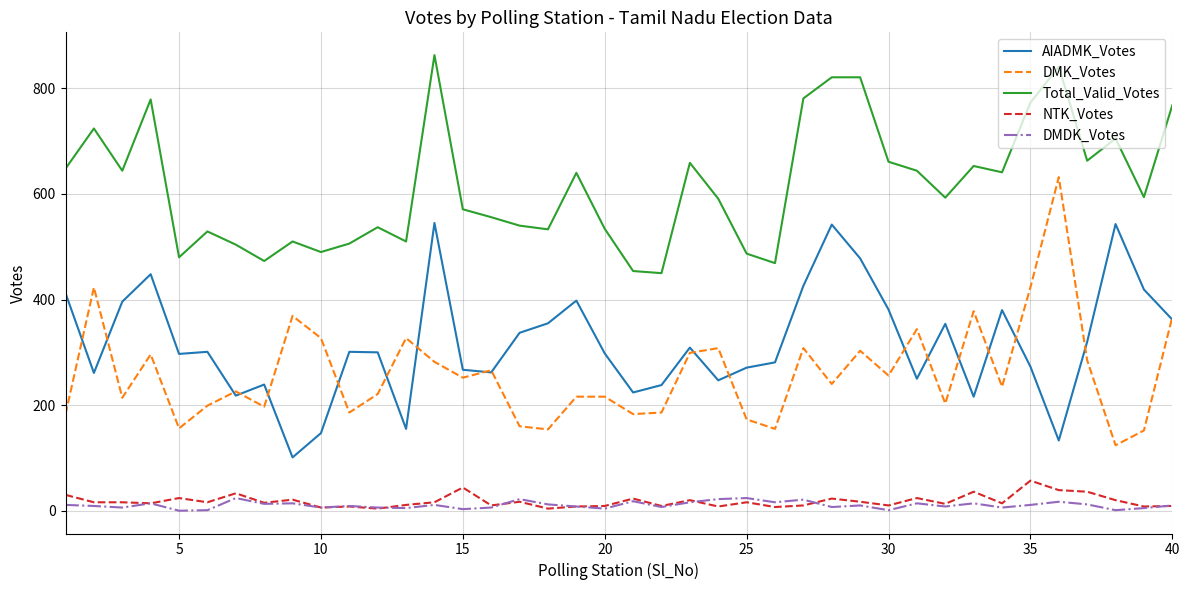

True or false: DMK_Votes and Total_Valid_Votes cross at least once.

False